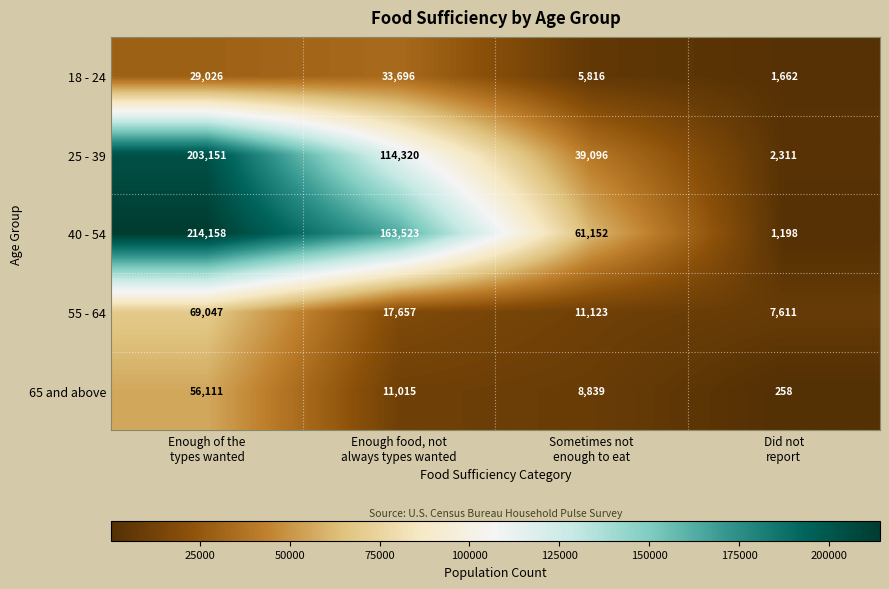

Reading left to right, list all the values displayed in this chart.

18 - 24: 29026	33696	5816	1662
25 - 39: 203151	114320	39096	2311
40 - 54: 214158	163523	61152	1198
55 - 64: 69047	17657	11123	7611
65 and above: 56111	11015	8839	258